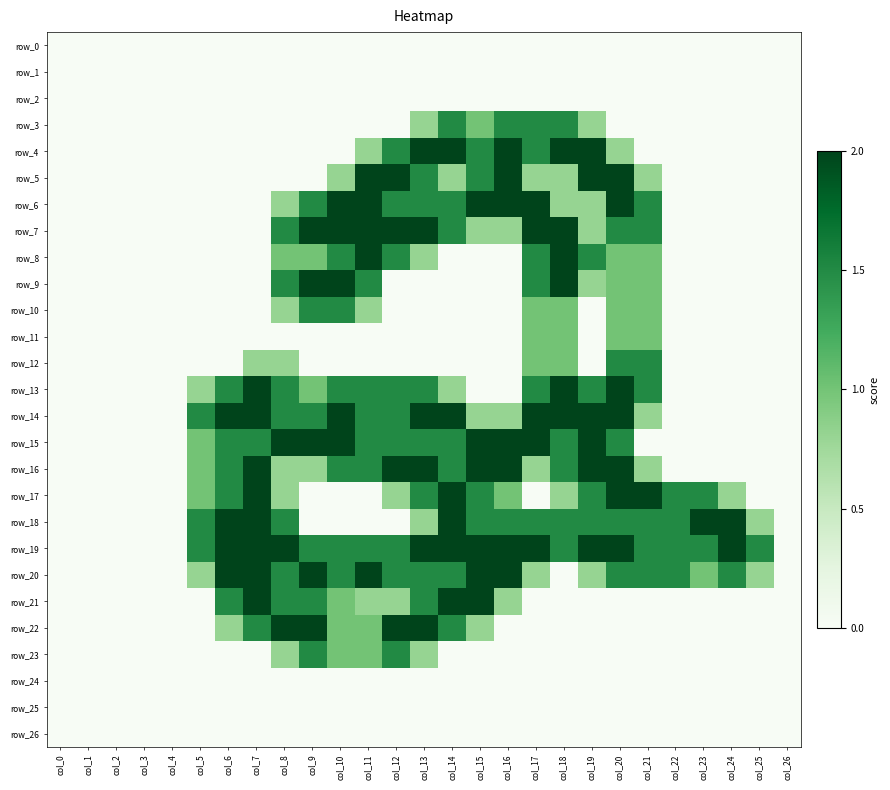

The value of row_15 at col_5 is 1.0. True or false?

True